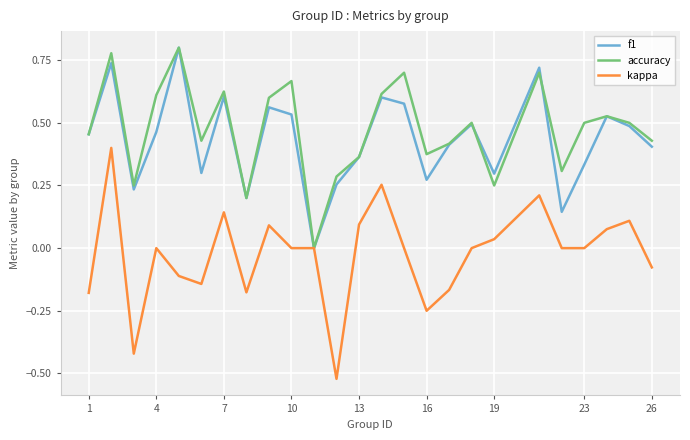

Which series has the widest spread of values?

kappa